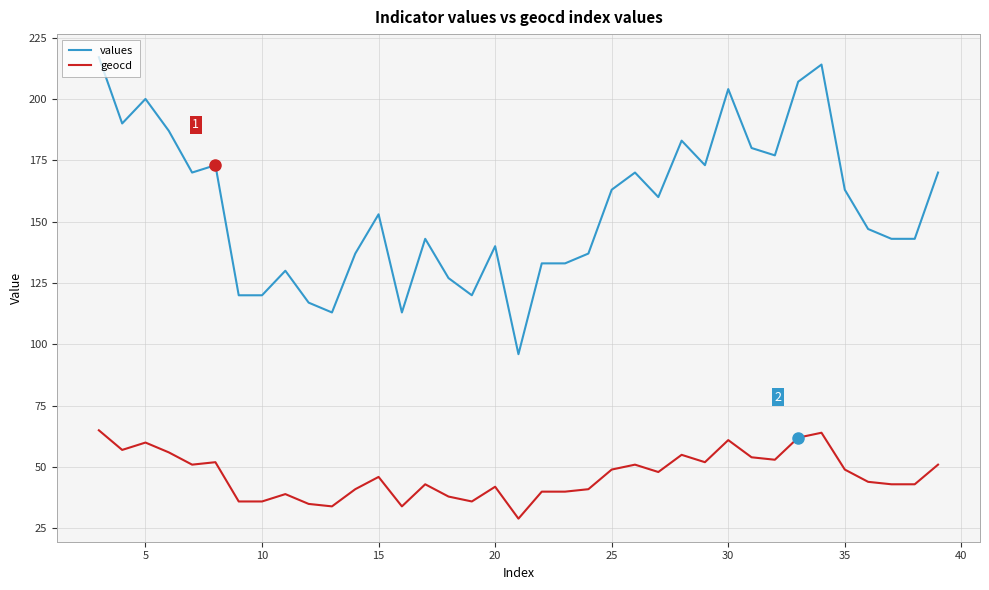

What is the greatest value displayed?

217